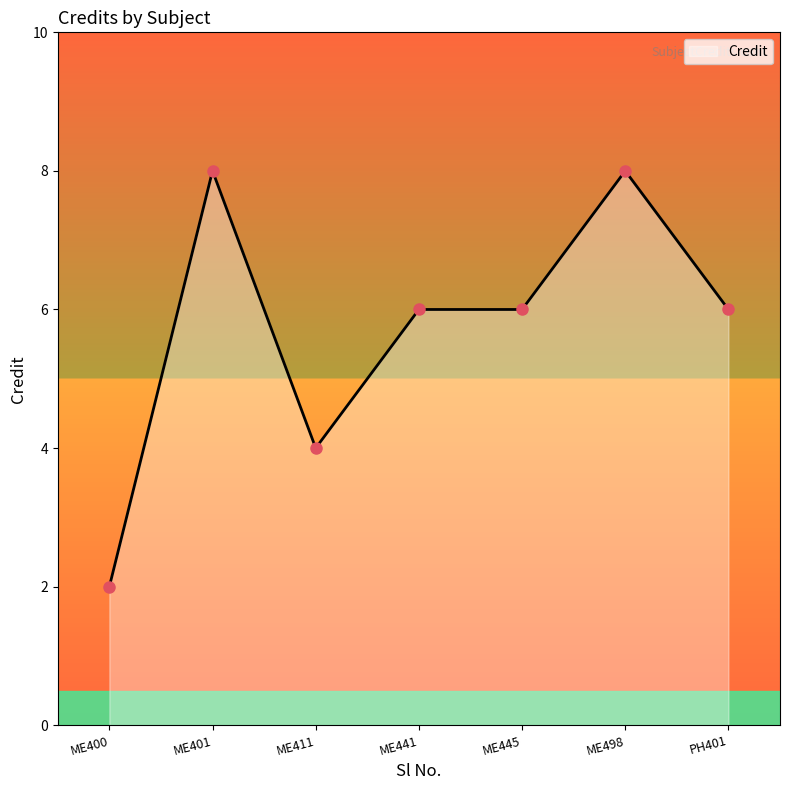

What is the difference between the second highest and second lowest values?

4